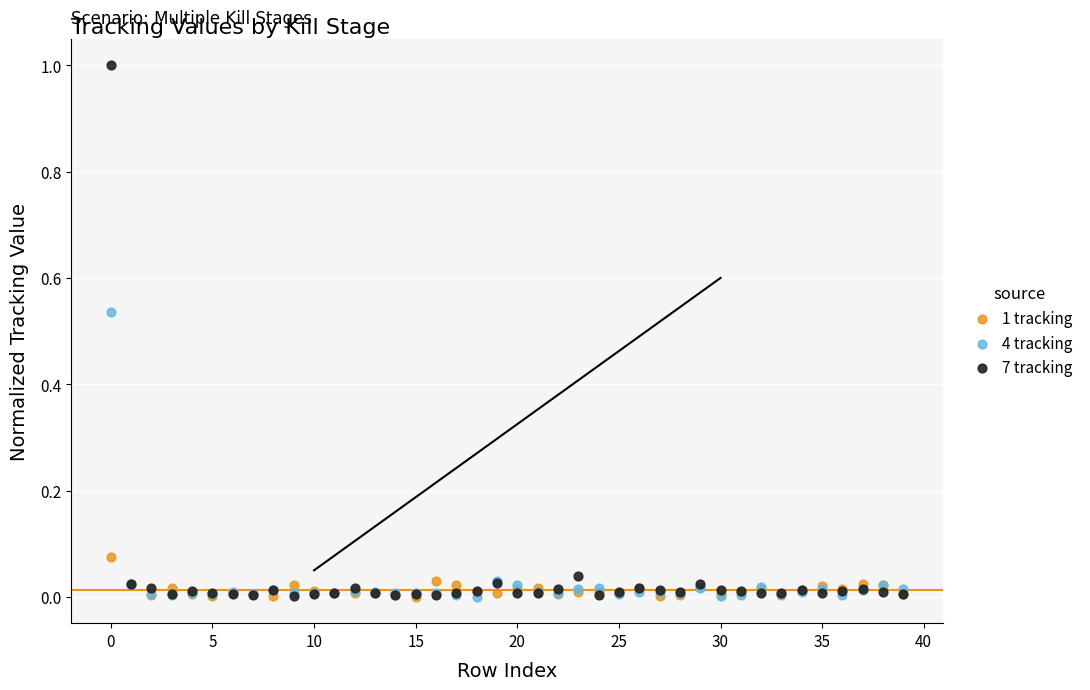

What are all the series names shown in the legend?

1 tracking, 4 tracking, 7 tracking